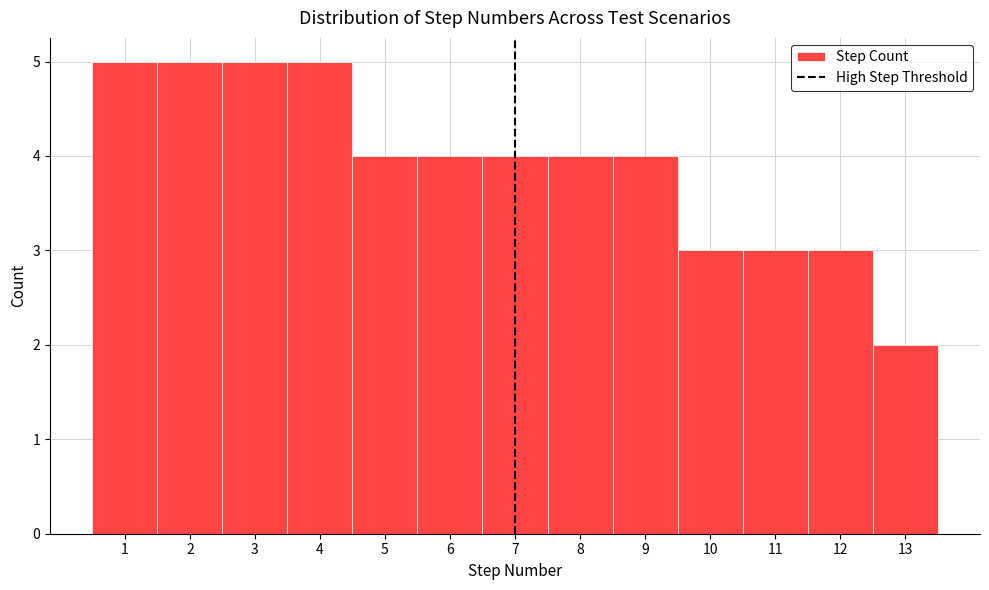

Reading left to right, transcribe this chart: for each bar, give the range it covers on the x-axis and its height. The values are not printed on the chart, so give them approximately, as read against the axis.

0.5 to 1.5: 5
1.5 to 2.5: 5
2.5 to 3.5: 5
3.5 to 4.5: 5
4.5 to 5.5: 4
5.5 to 6.5: 4
6.5 to 7.5: 4
7.5 to 8.5: 4
8.5 to 9.5: 4
9.5 to 10.5: 3
10.5 to 11.5: 3
11.5 to 12.5: 3
12.5 to 13.5: 2